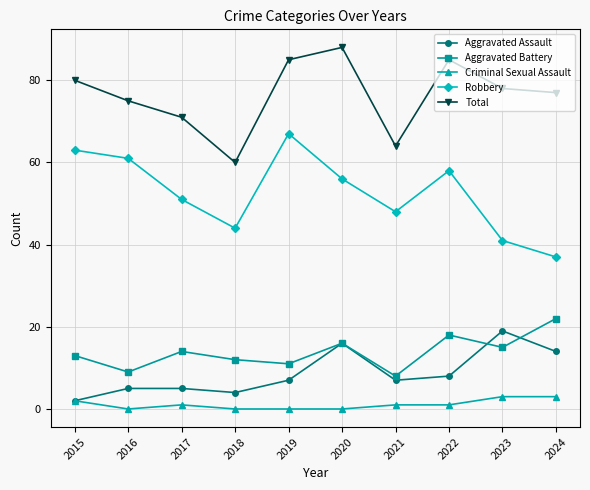

At which category is the sum across all series the highest?

2020